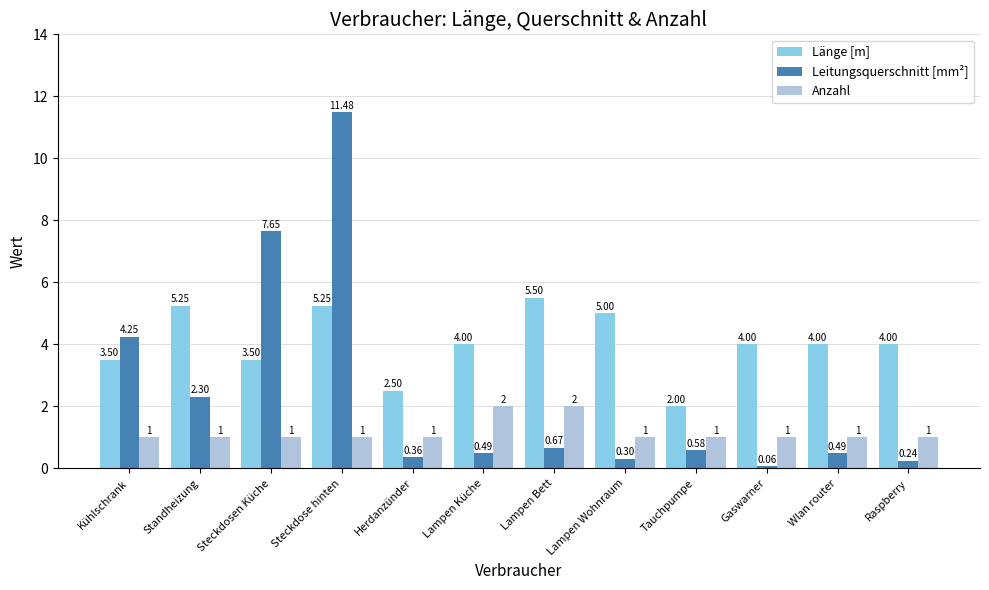

How many bars are there in total?

36